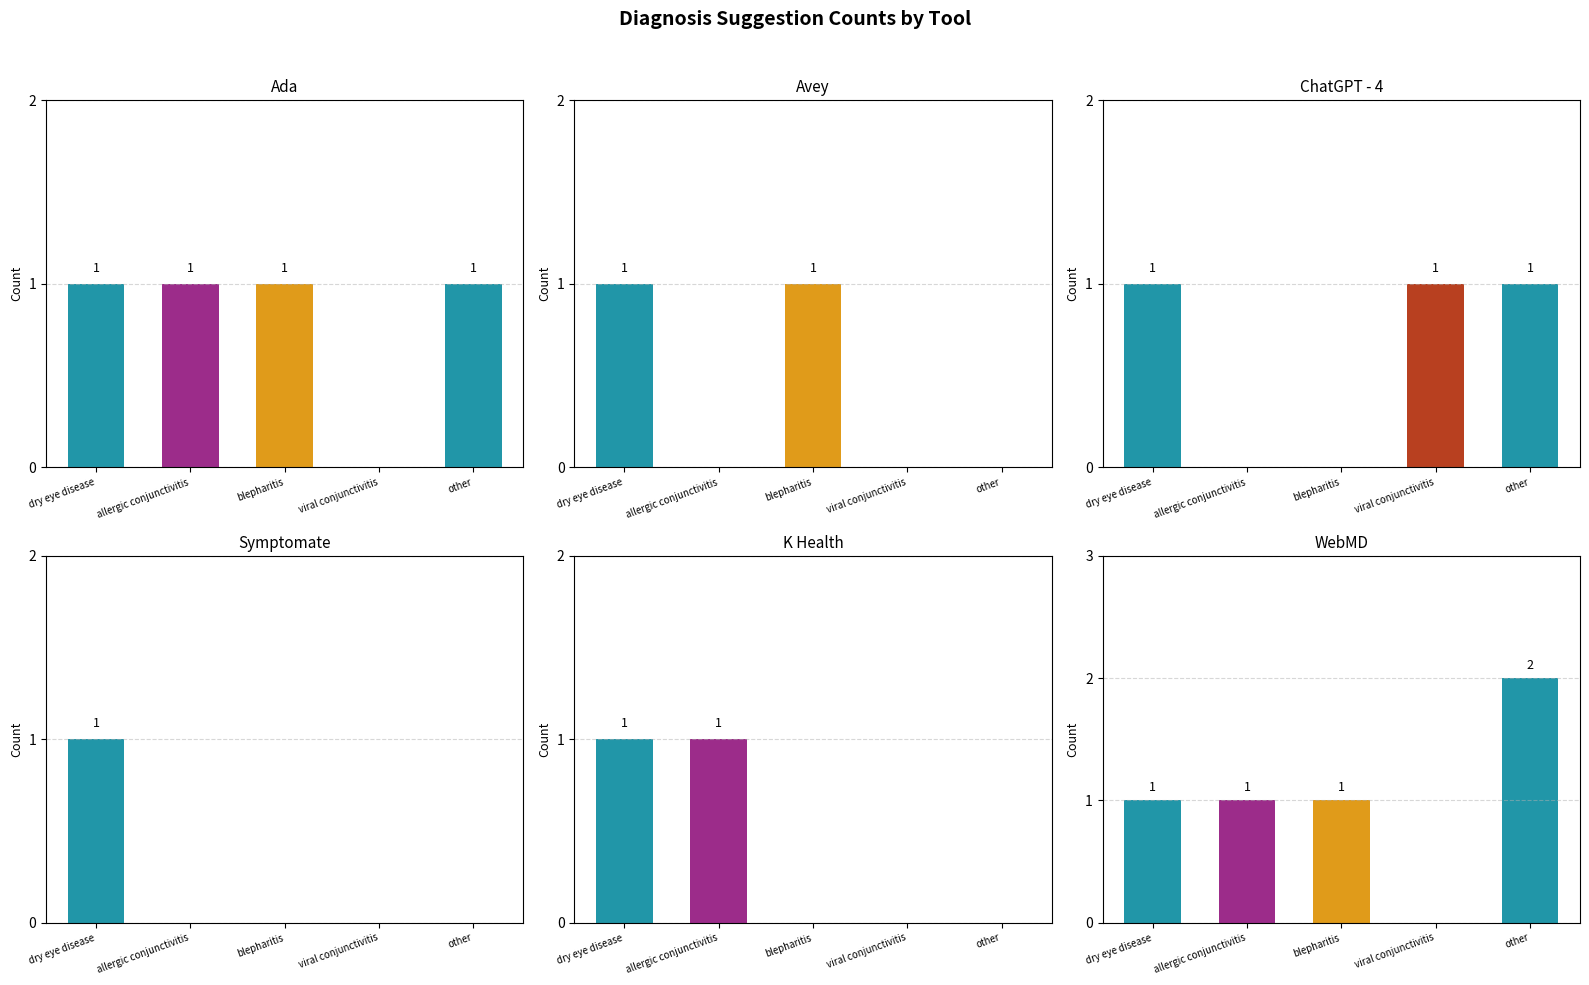

Is it true that K Health equals 1 at dry eye disease?

False